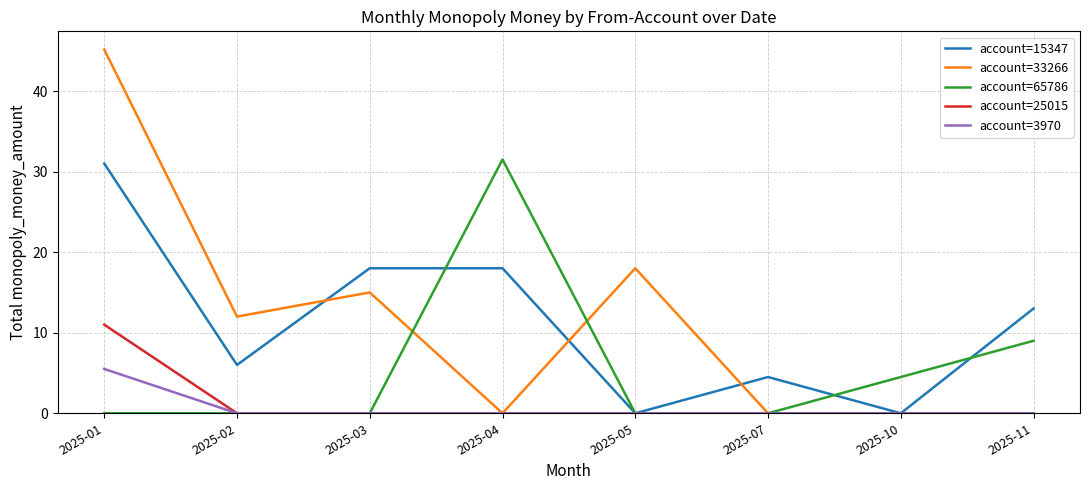

What is the average value of the account=33266 series?

11.3